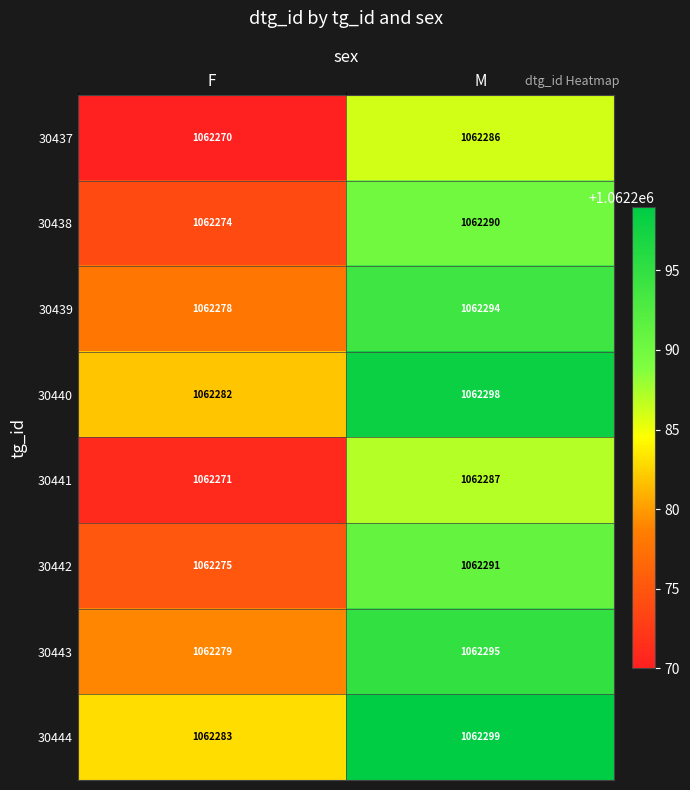

List the series in order of their peak value, highest first.

30444, 30440, 30443, 30439, 30442, 30438, 30441, 30437